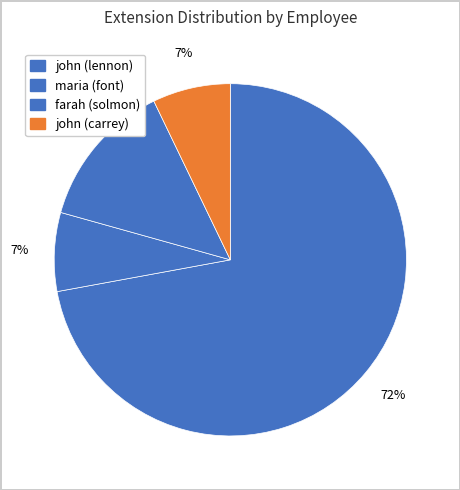

How many slices are in this pie chart?

4